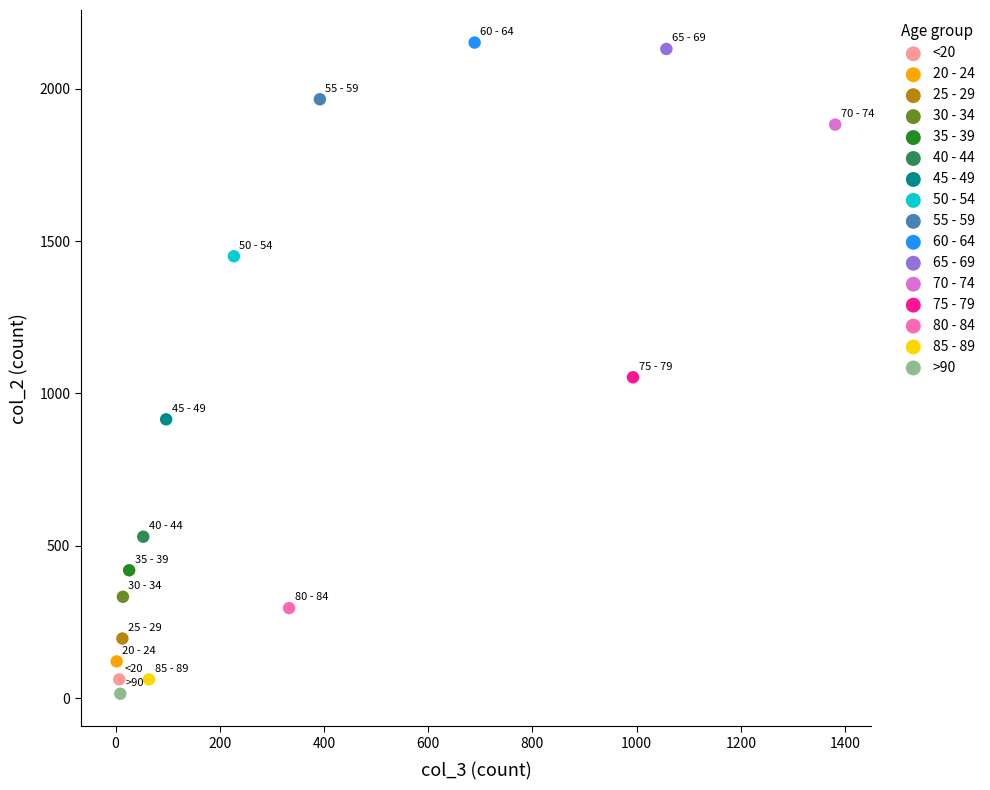

Which series reaches the minimum Y coordinate?

>90